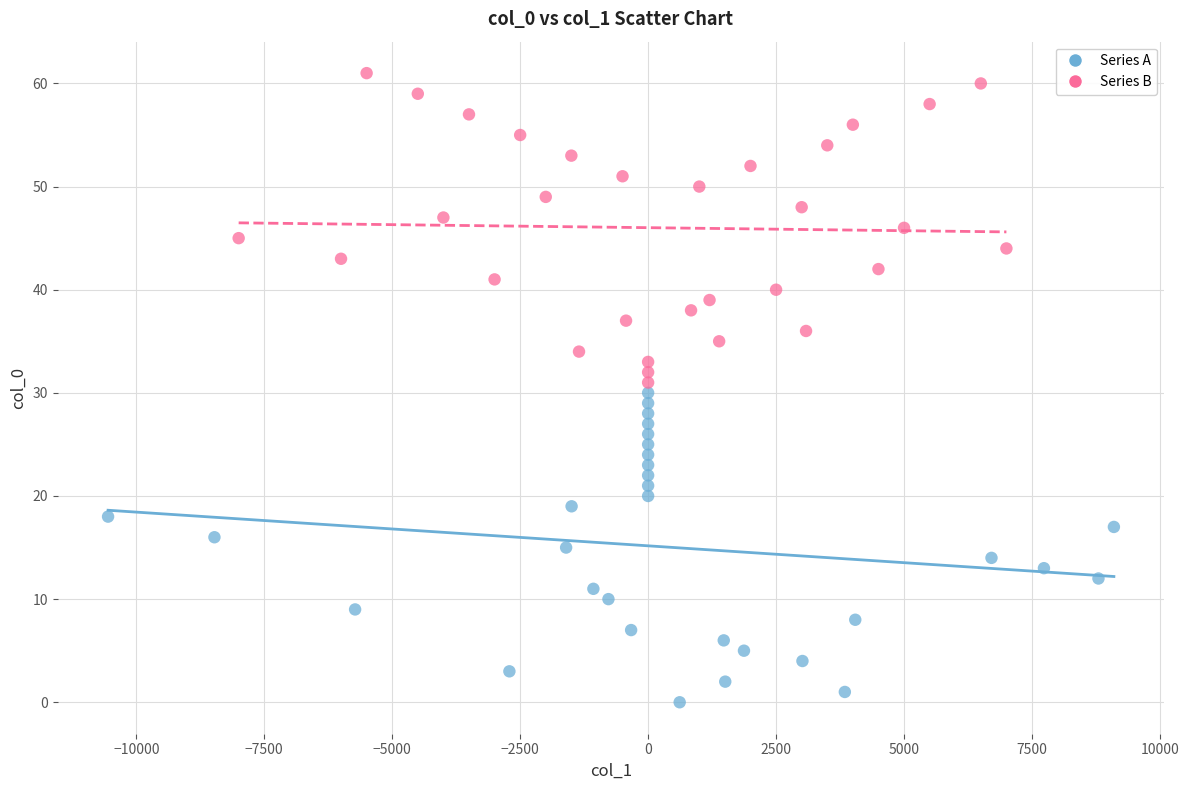

Which series contains the highest Y value?

Series B